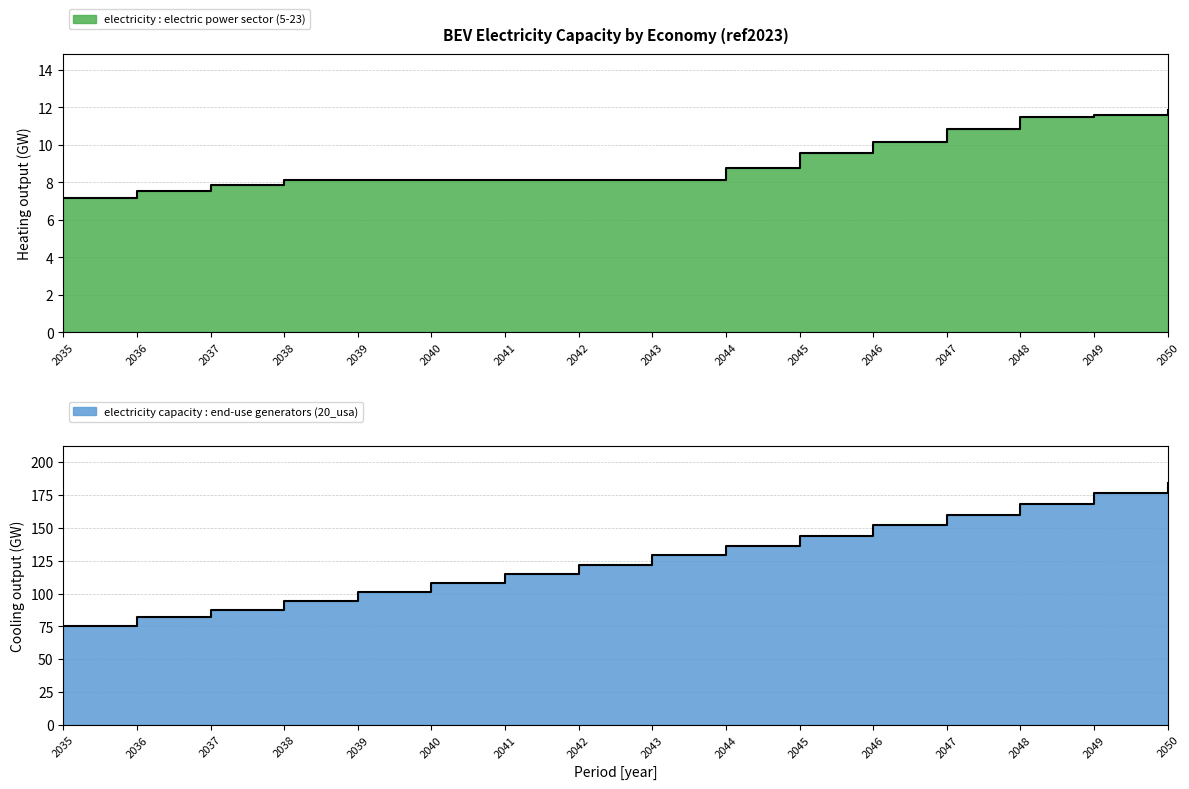

What is the maximum value for electricity capacity : end-use generators (20_usa)?

184.3